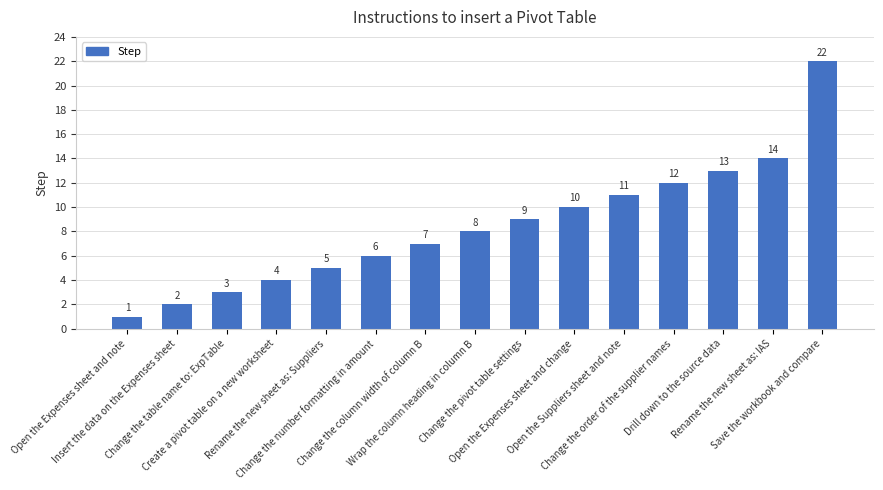

Where is the data nearest to the value 11?

Open the Suppliers sheet and note